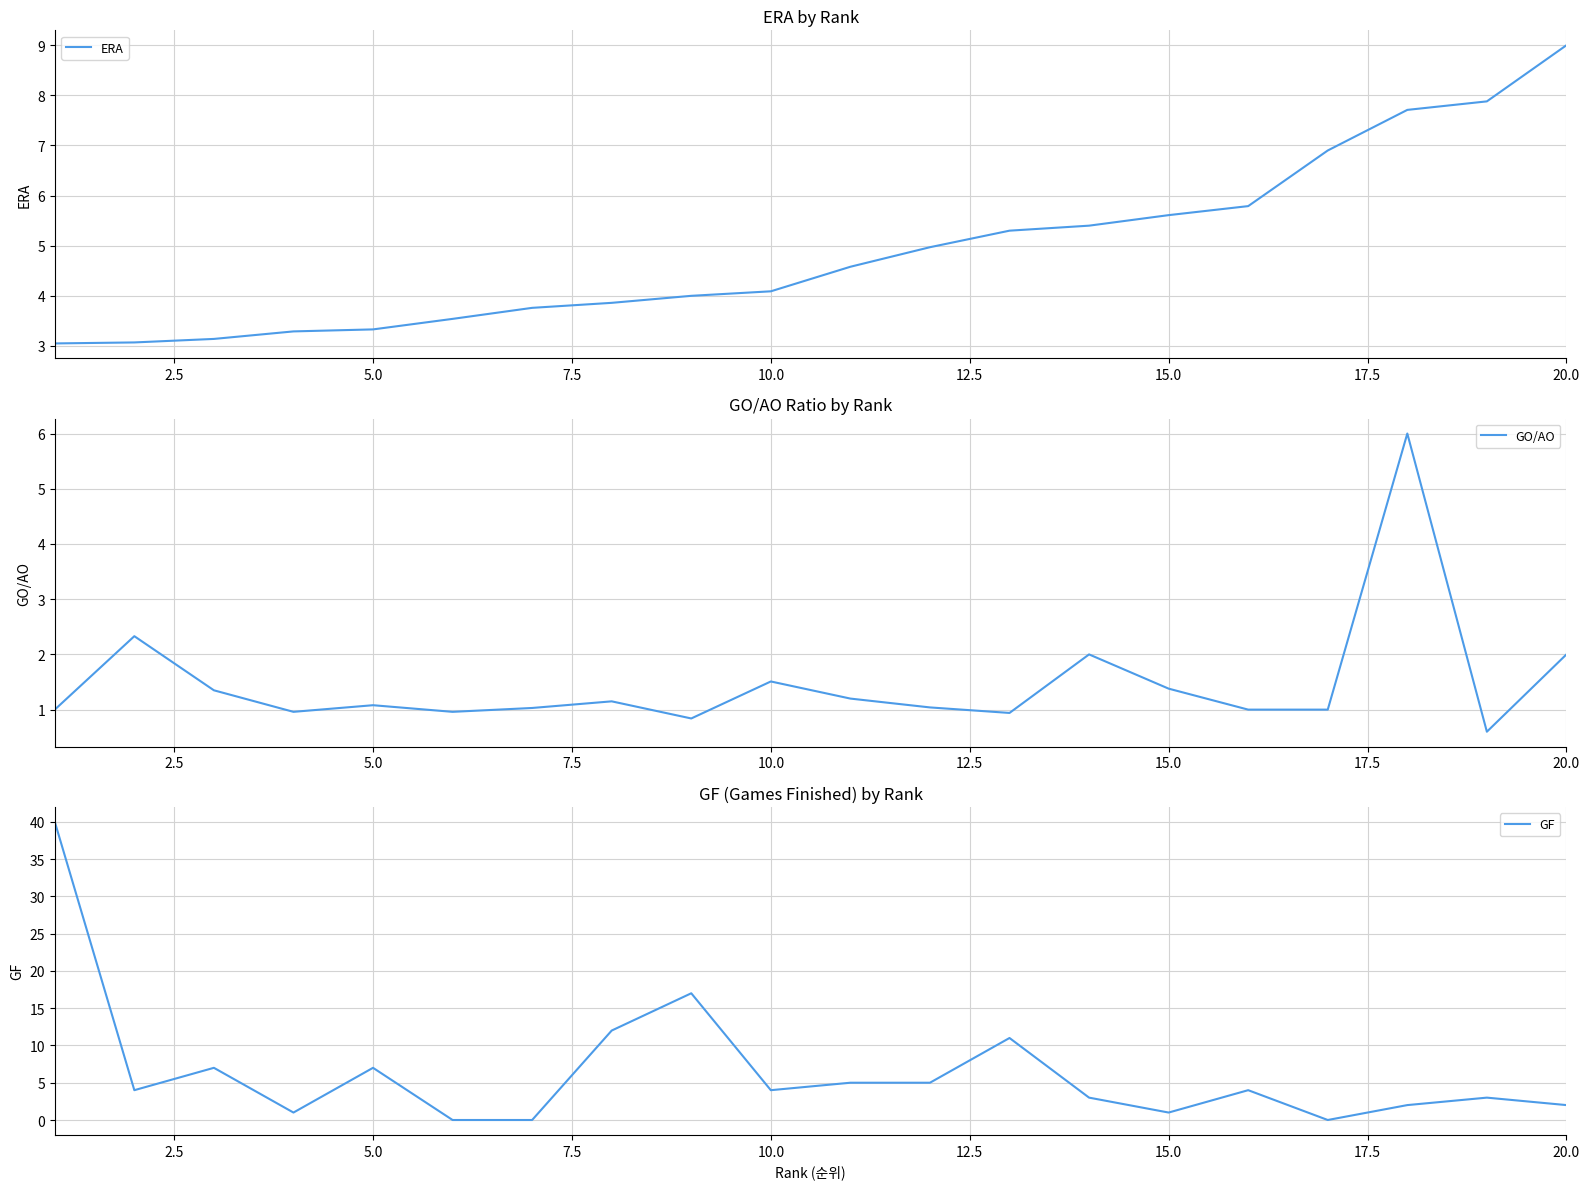

How many distinct data groups are displayed?

3